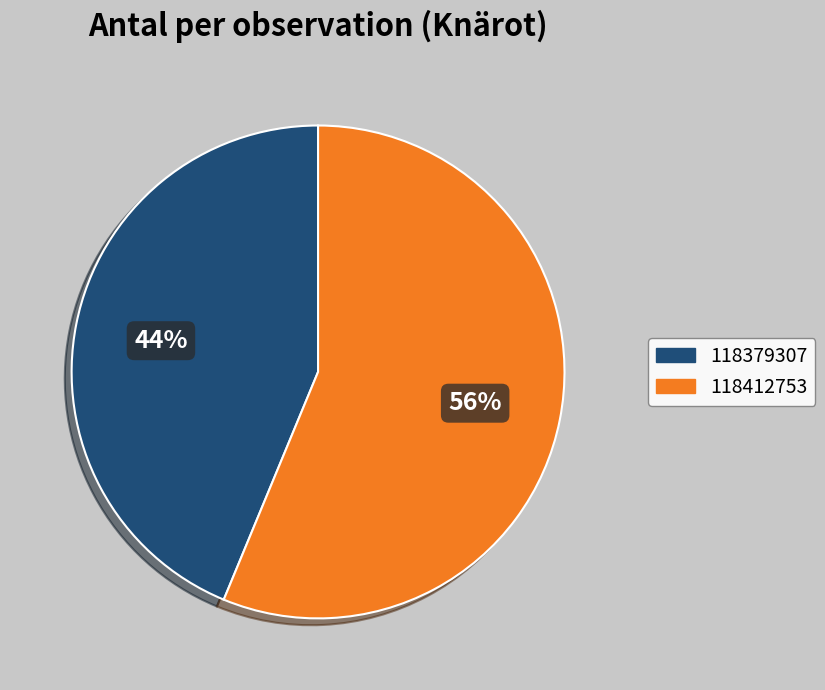

What is the smallest slice in the pie chart?

118379307